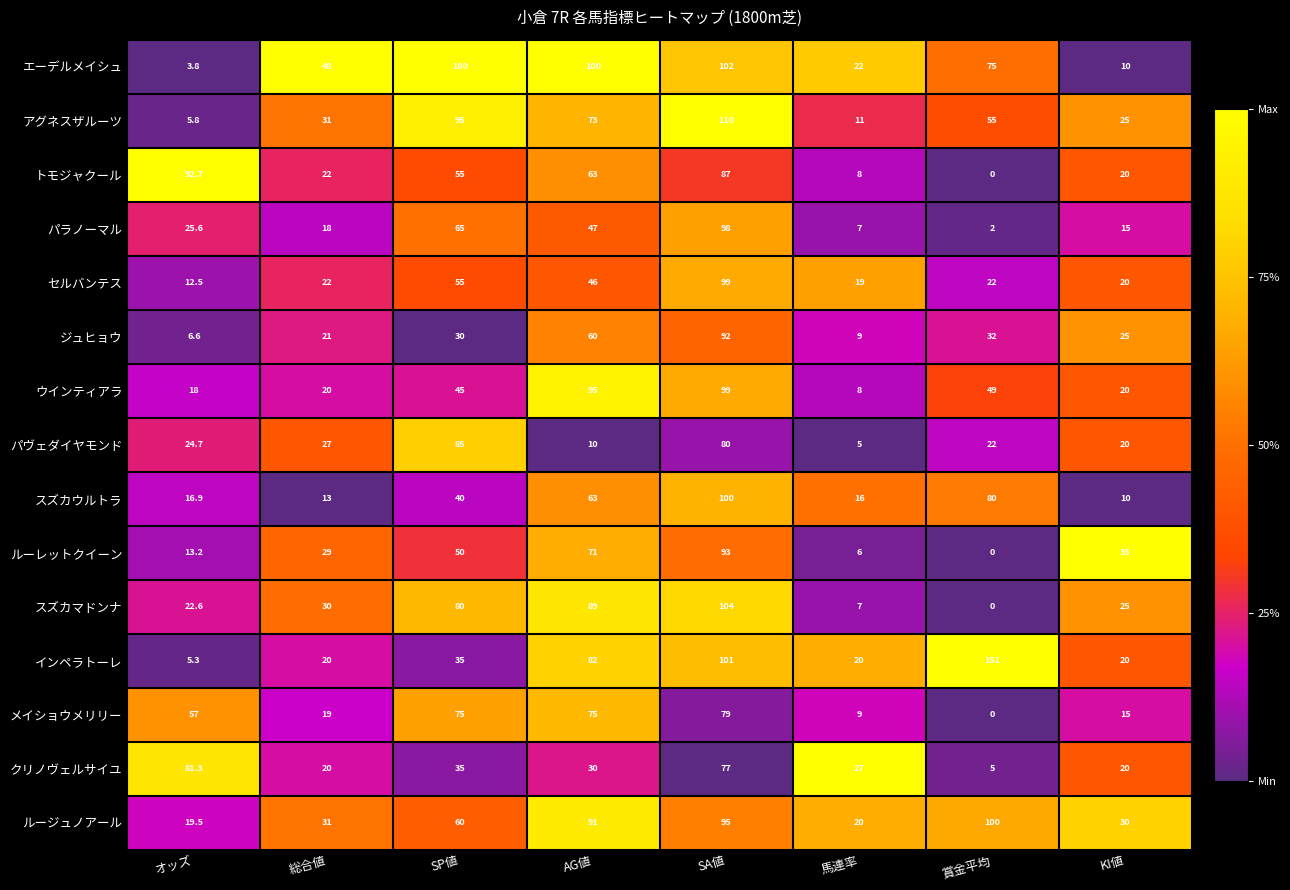

Which series changed the most between 総合値 and KI値?

エーデルメイシュ